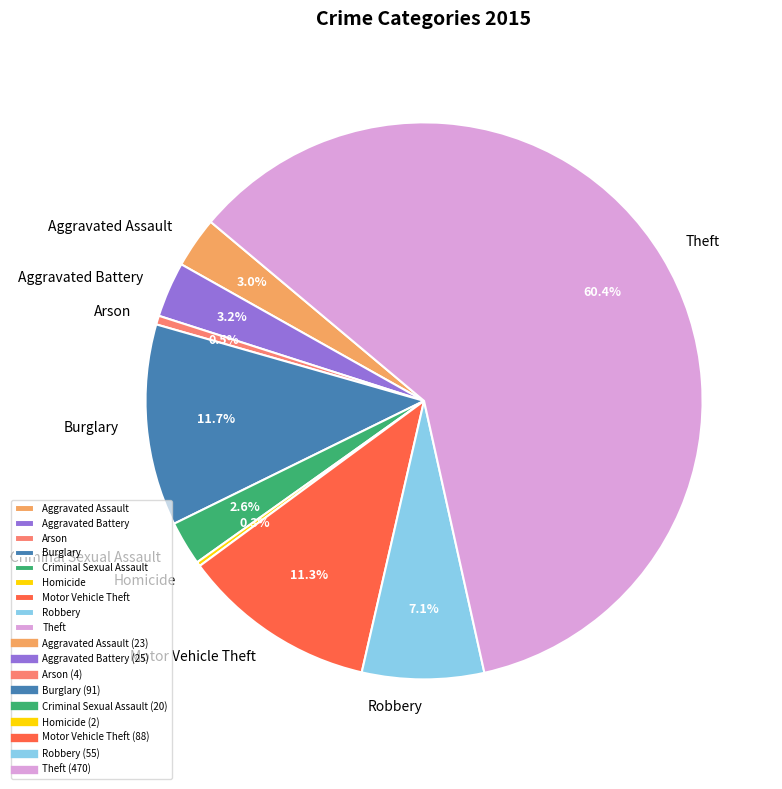

Which slice is the largest?

Theft